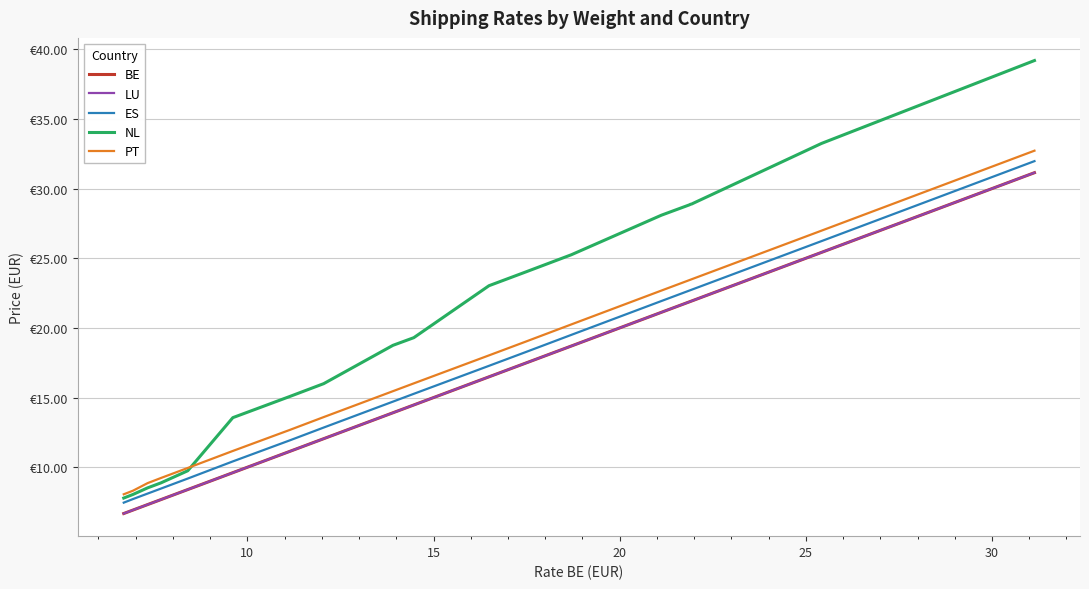

Does the chart display data point markers on the line(s)?

No